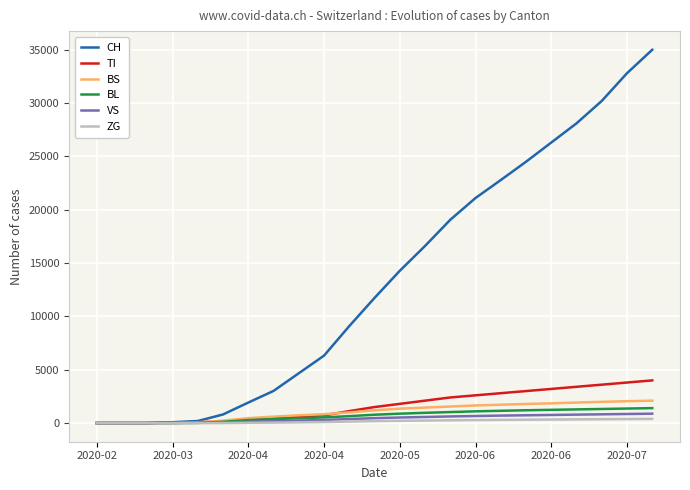

Which series has the largest range (max minus min)?

CH